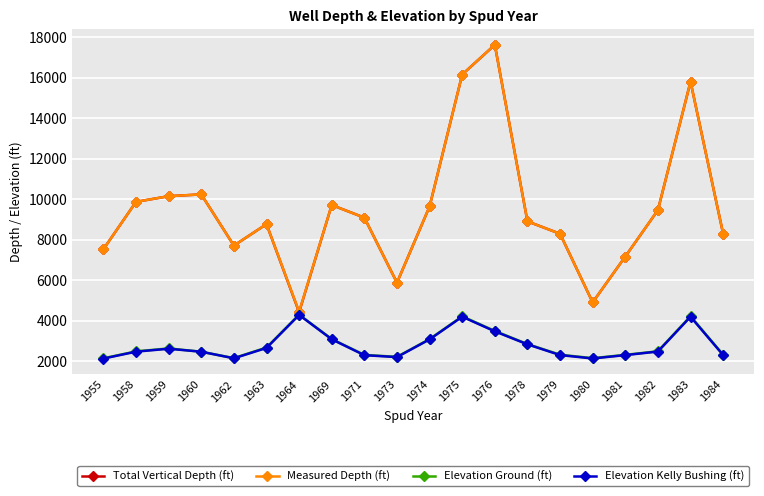

How many data points does each series have?

20